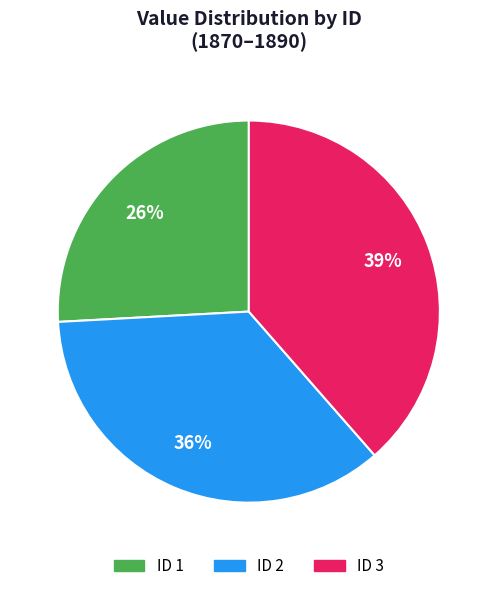

How many segments does this pie chart have?

3